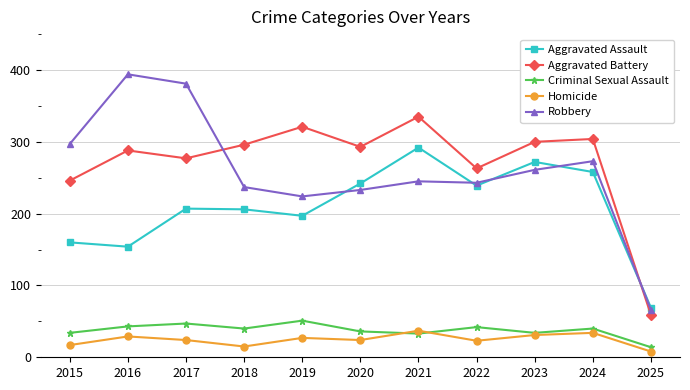

What are all the series names shown in the legend?

Aggravated Assault, Aggravated Battery, Criminal Sexual Assault, Homicide, Robbery